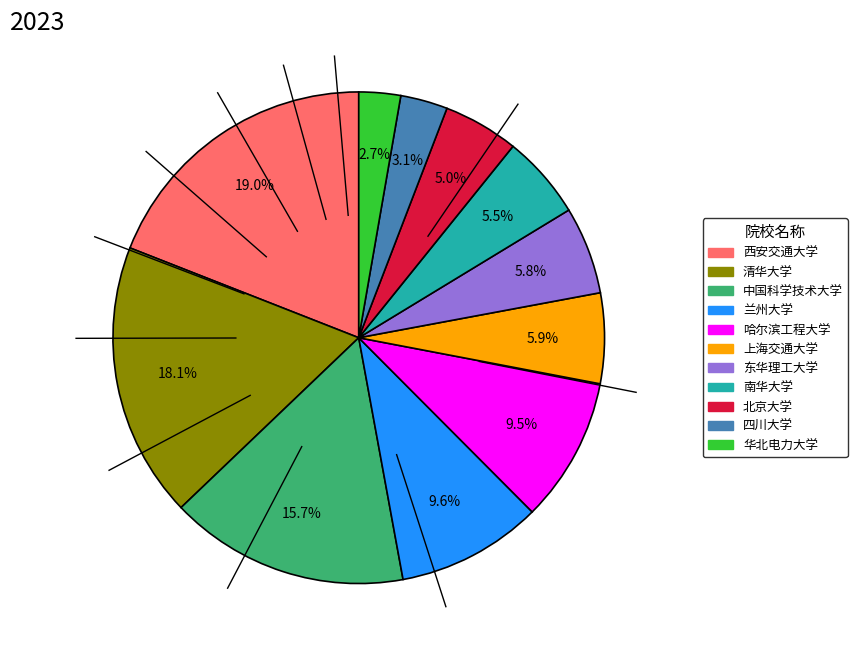

Is it true that 清华大学 is 33% of the pie?

False